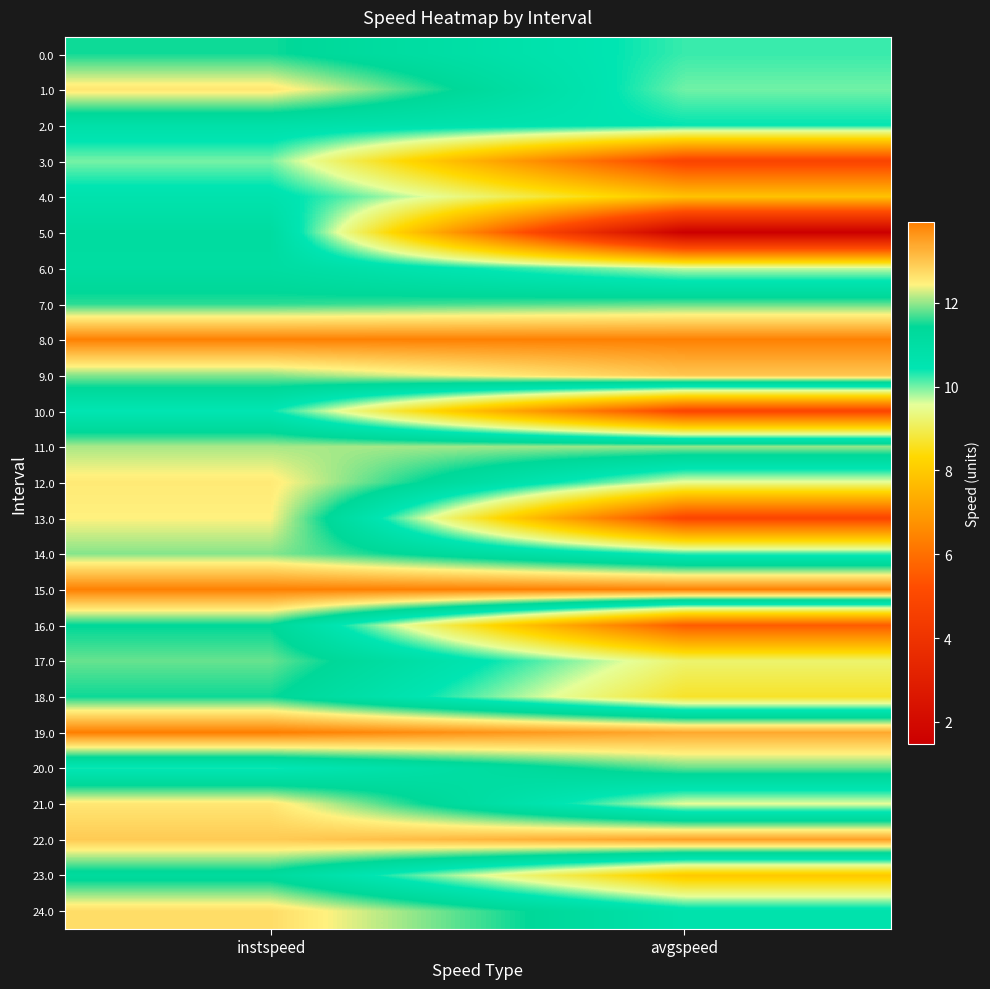

List the series in order of their peak value, lowest first.

3.0, 10.0, 4.0, 2.0, 6.0, 5.0, 23.0, 16.0, 18.0, 0.0, 7.0, 20.0, 17.0, 14.0, 11.0, 13.0, 12.0, 21.0, 1.0, 24.0, 9.0, 22.0, 8.0, 15.0, 19.0